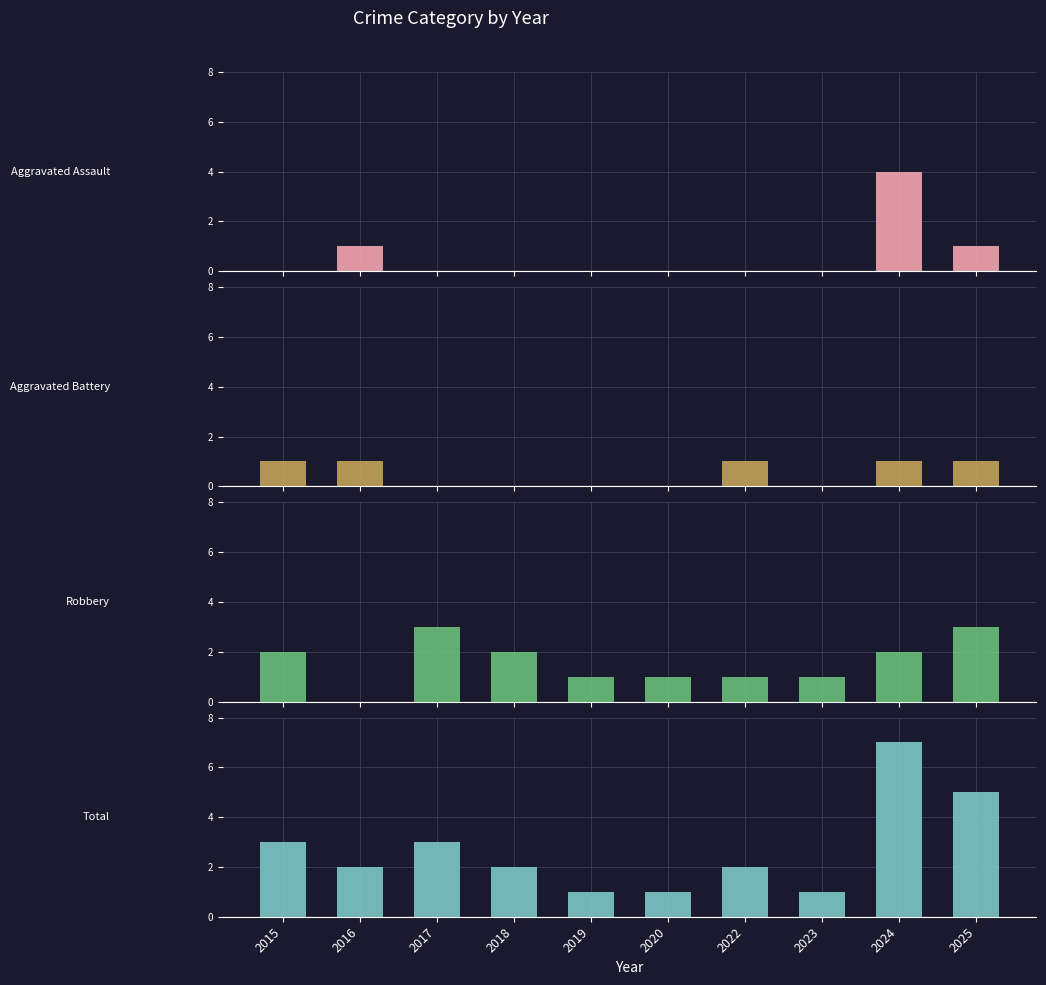

What is the spread (max minus min) of values at 2018?

2